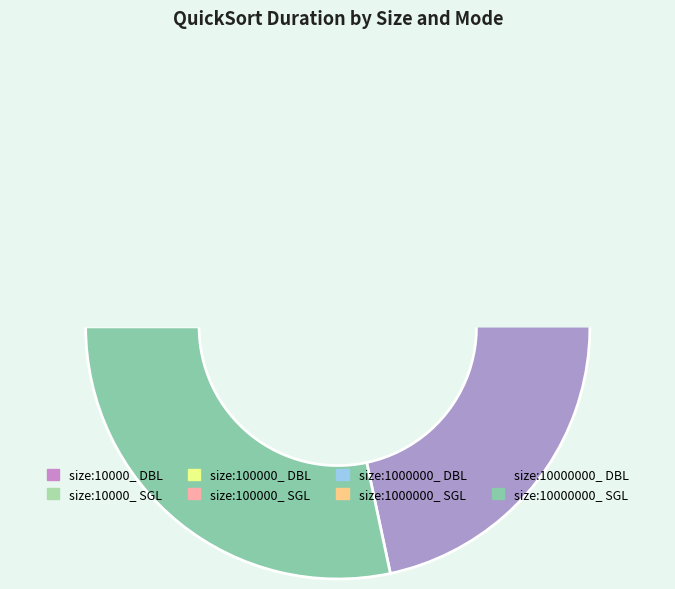

Does size:10000000_ PARALLEL_DOUBLE account for over 50% of the chart?

No